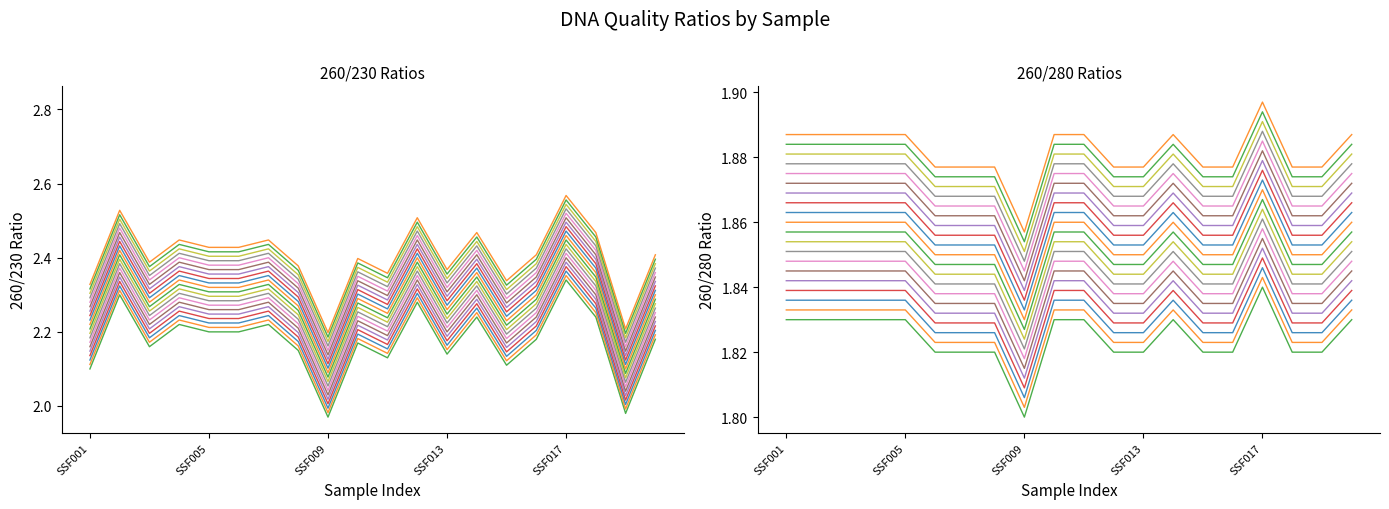

The value of 260/280 at SSF013 is 1.8. True or false?

True